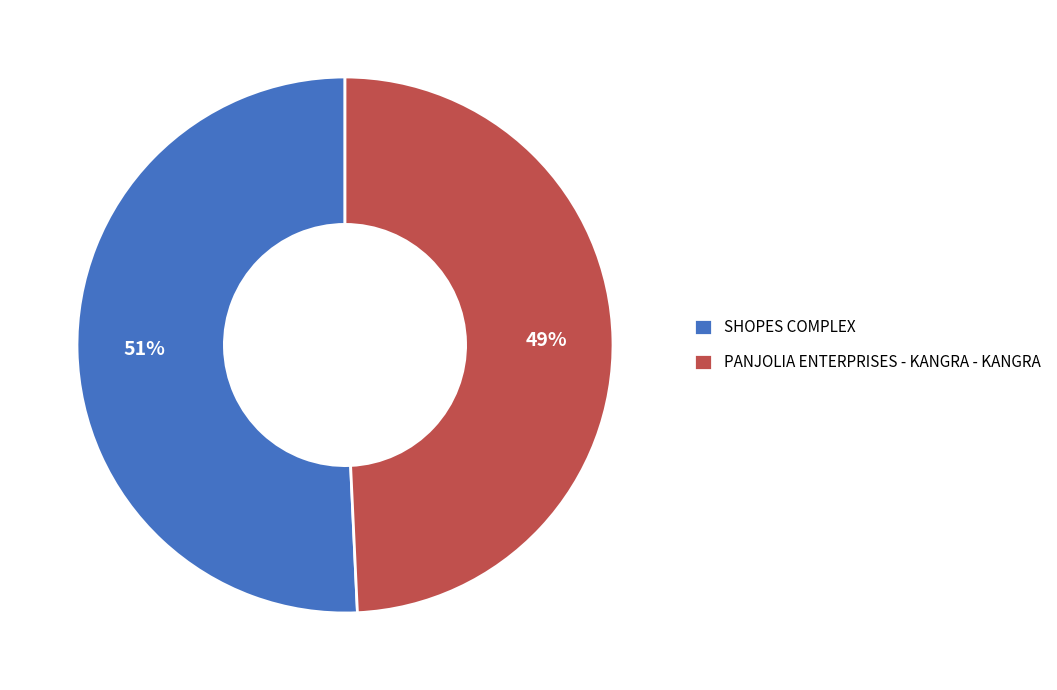

Rank the categories by value from highest to lowest.

SHOPES COMPLEX, PANJOLIA ENTERPRISES - KANGRA - KANGRA